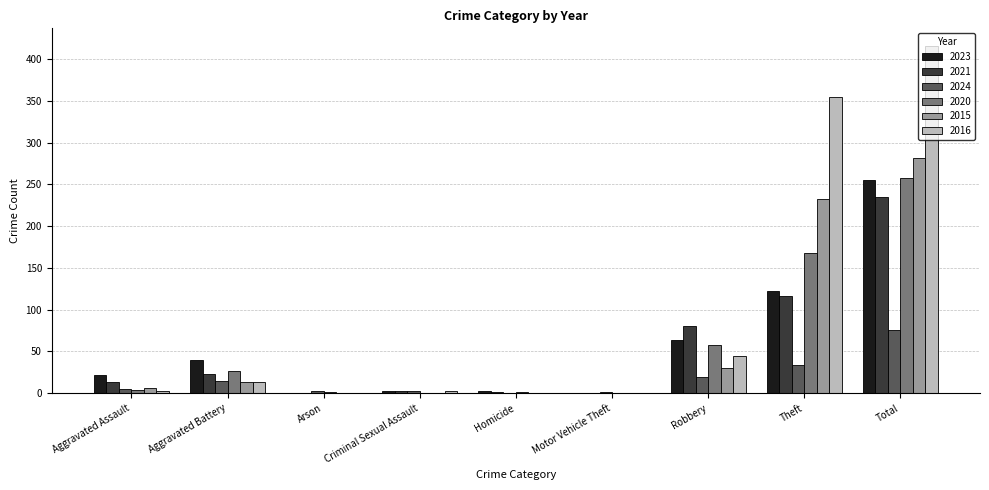

At which label is 2016 closest to 208?

Theft